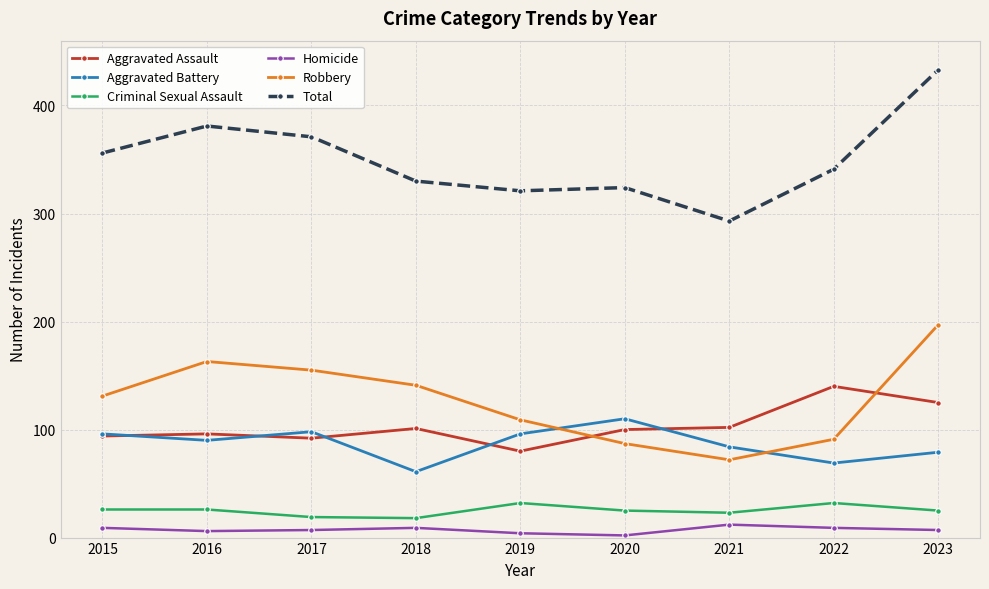

What is the total value across all series at 2021?

586